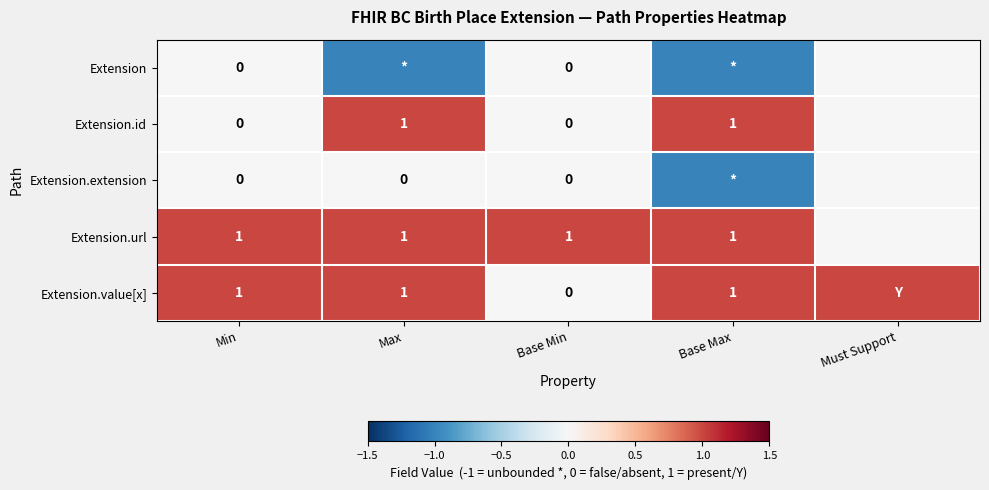

Is it true that Extension.url equals 0 at Base Min?

False